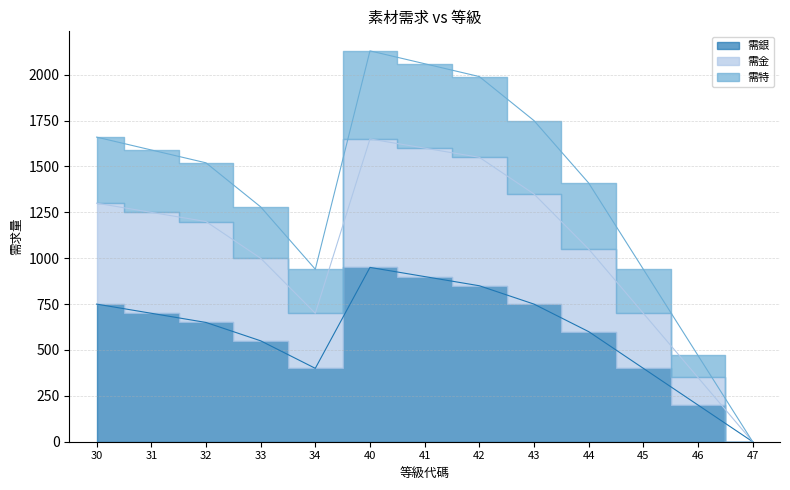

How many values in the 需金 series exceed 1200?

6